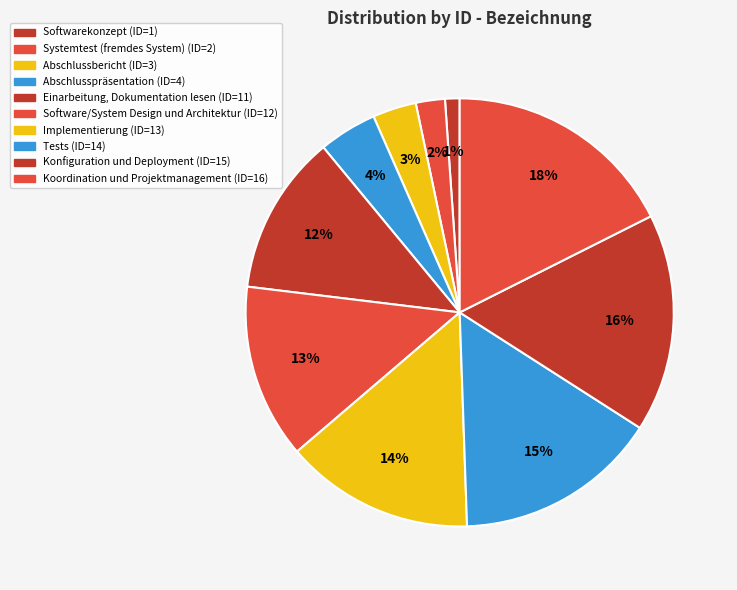

Is there a majority slice in this chart?

No